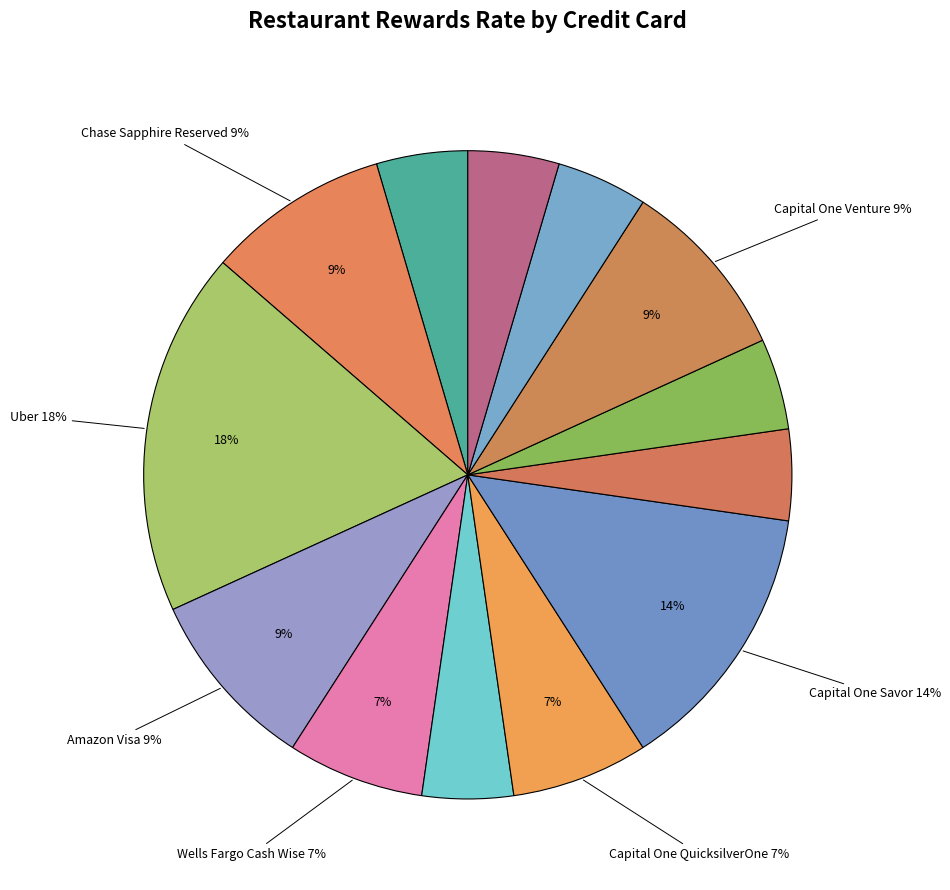

Which category has the biggest portion of the pie?

Uber